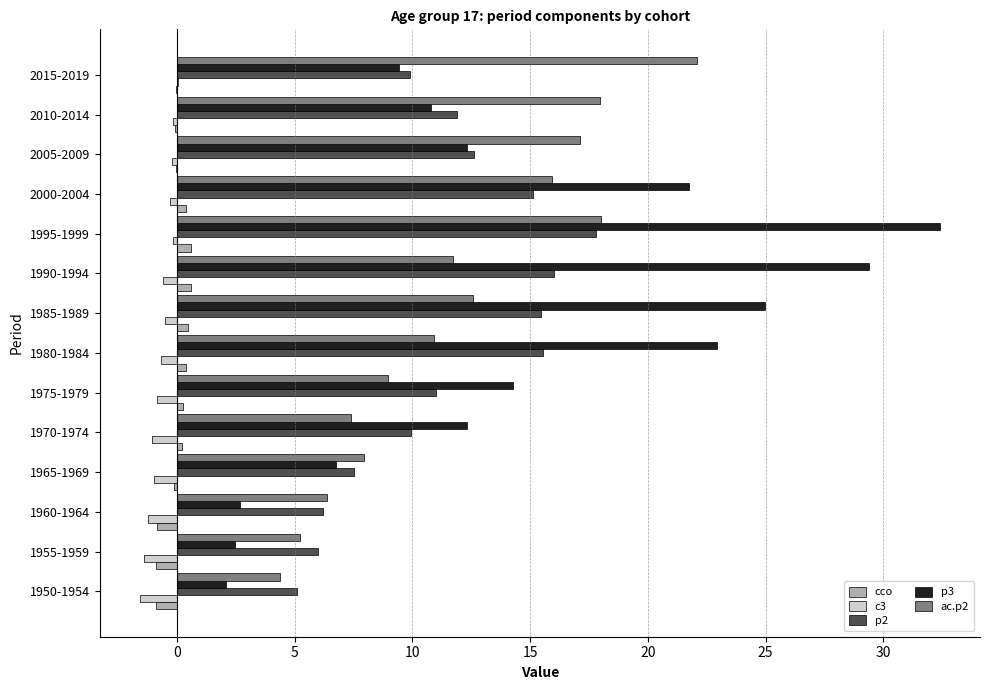

What is the highest value of the ac.p2 series?

22.1